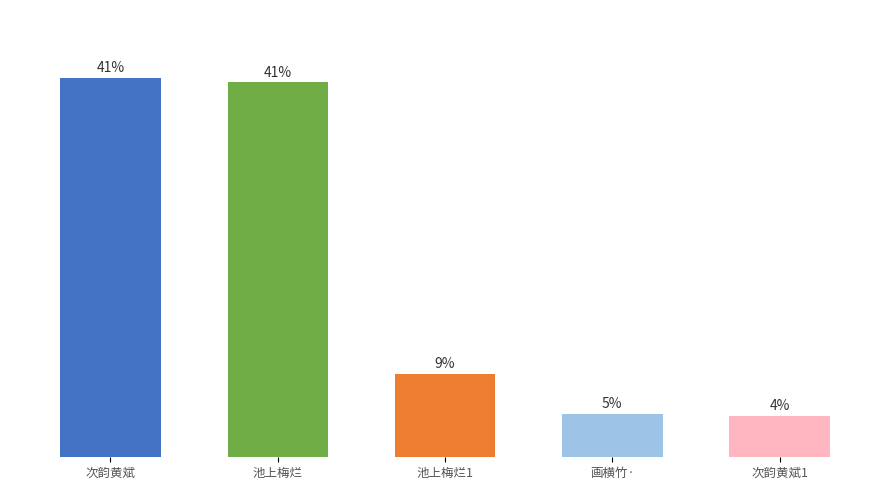

Rank the categories by value from lowest to highest.

次韵黄斌1, 画横竹·, 池上梅烂1, 池上梅烂, 次韵黄斌